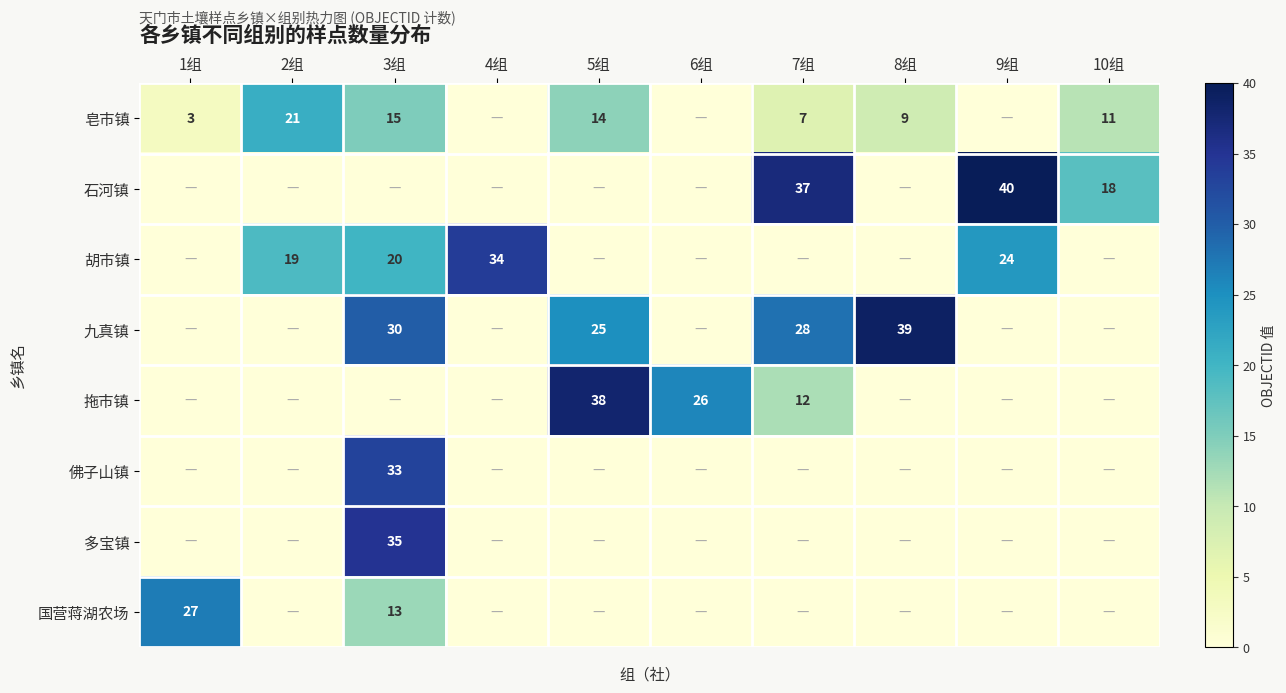

Count the number of categories in the chart.

10